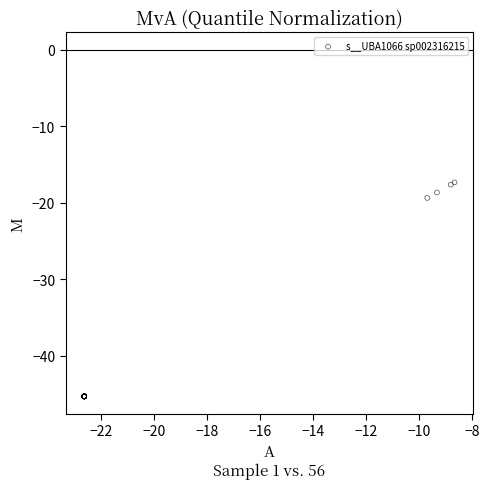

What Y value in the scatter plot is closest to -31?

-19.4